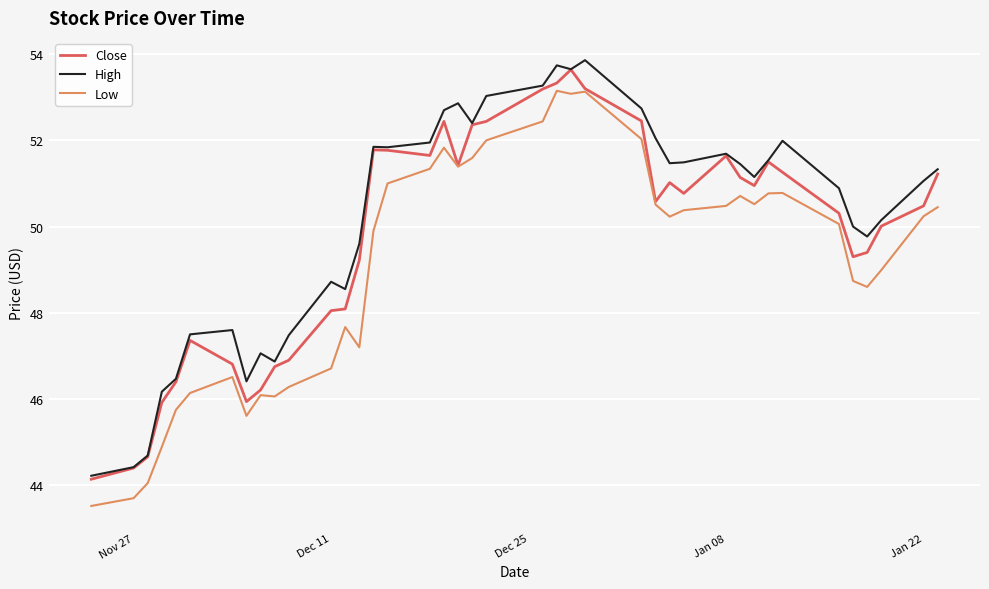

List the series in order of their overall mean, highest first.

High, Close, Low